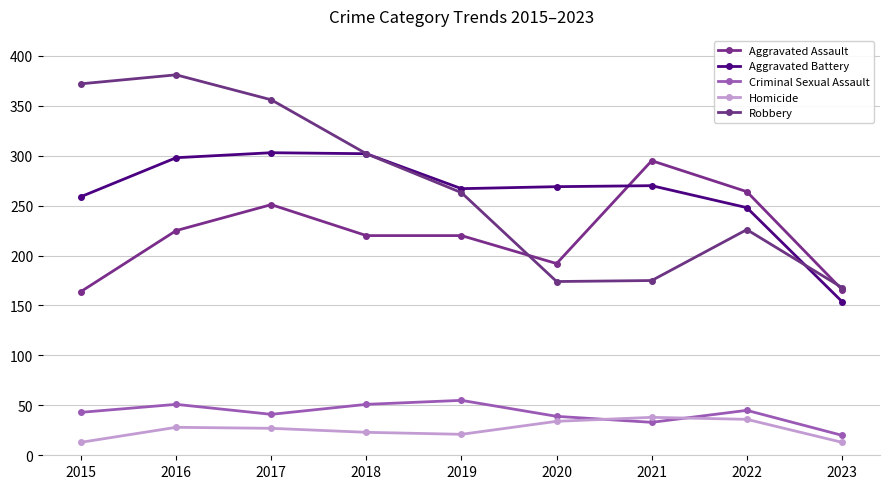

Which series has the largest range (max minus min)?

Robbery